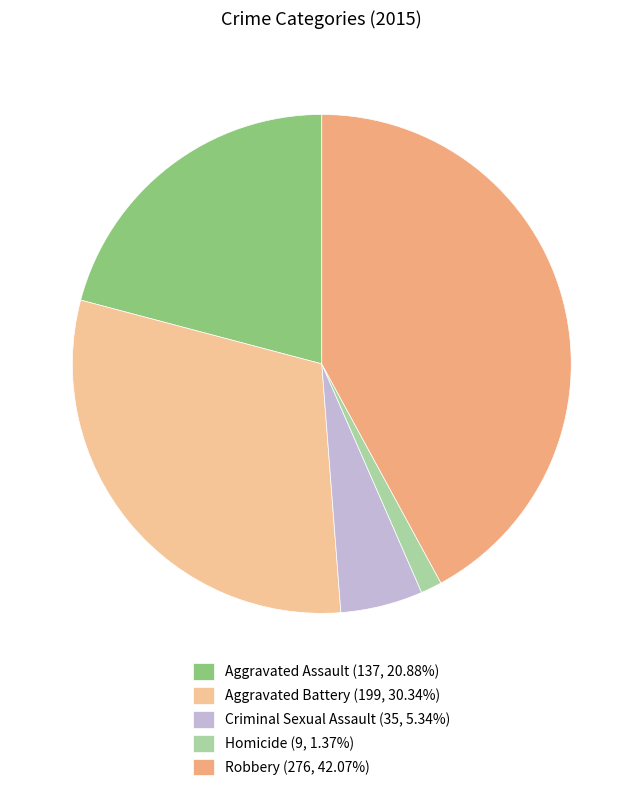

Does Homicide account for over 50% of the chart?

No